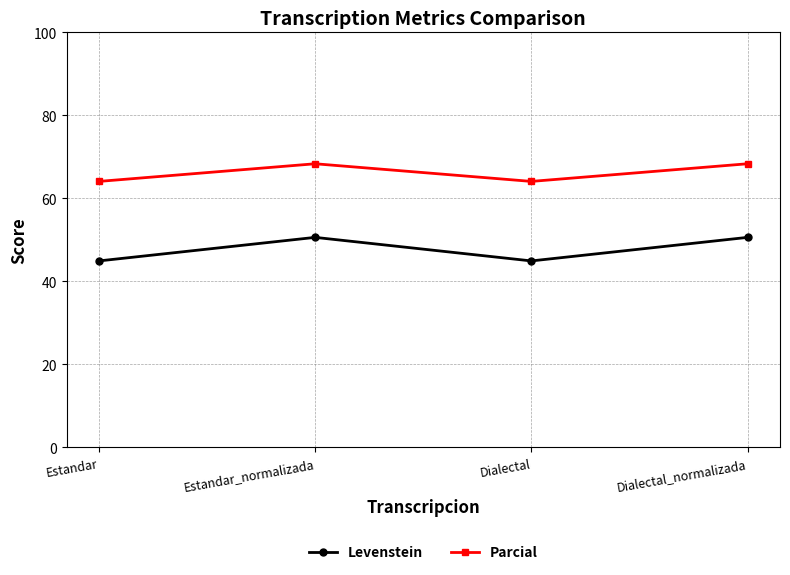

List the series in order of their overall mean, highest first.

Parcial, Levenstein